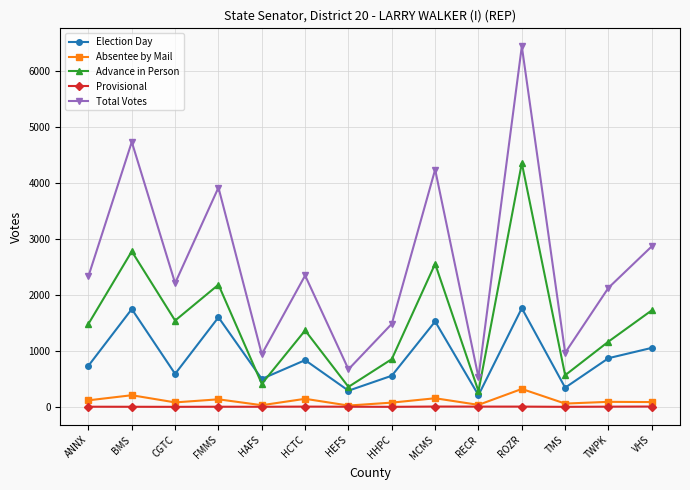

What is the total value across all series at VHS?

5728